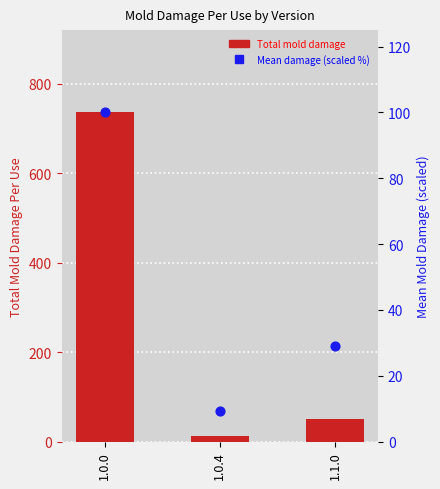

What is the total value across all series at 1.0.0?

836.0